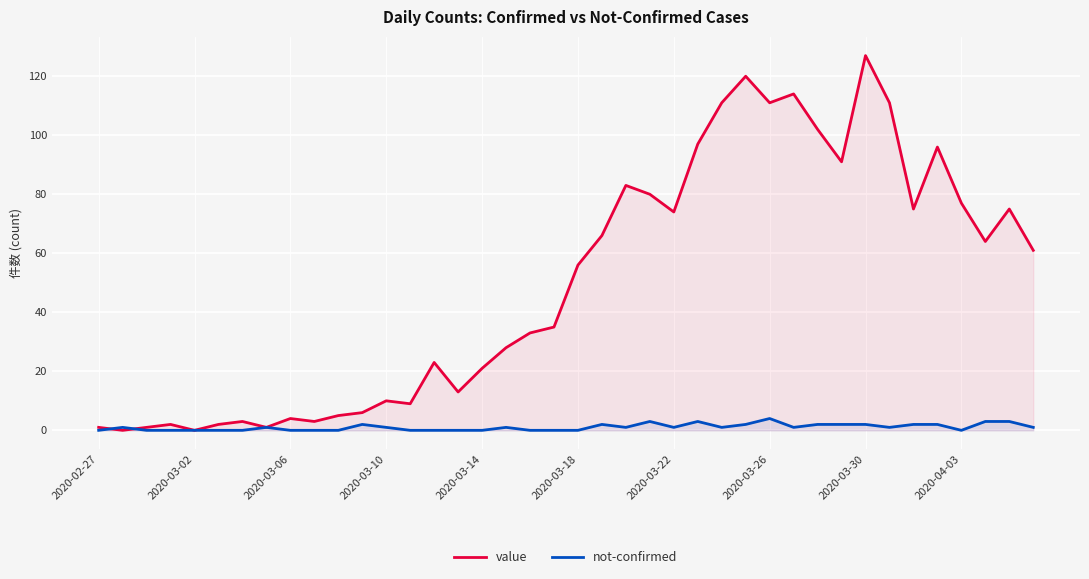

How many times do not-confirmed and value cross each other?

2